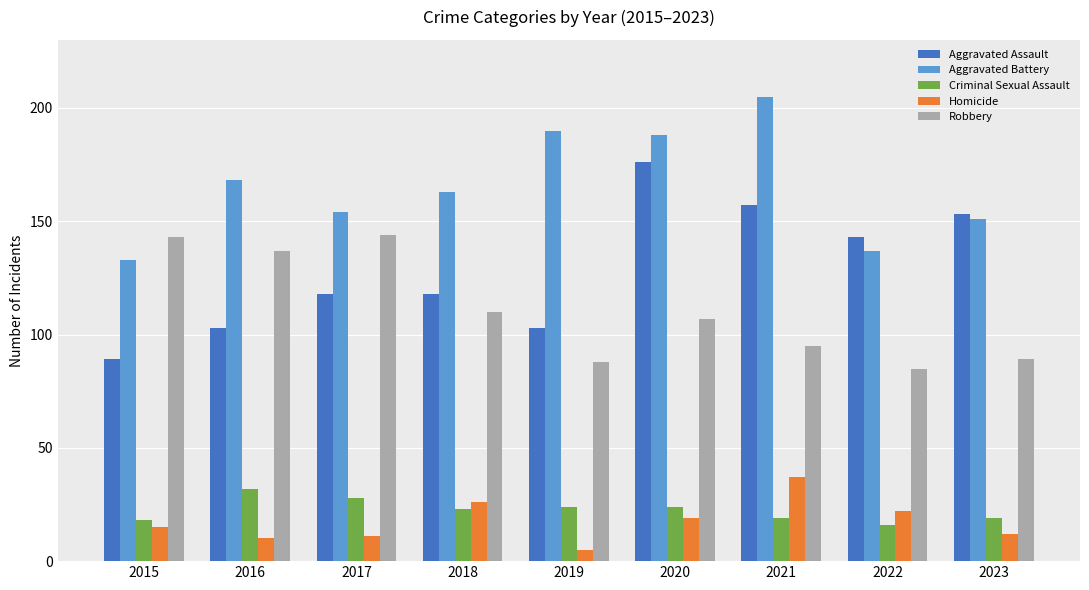

What is the minimum value shown in the chart?

5